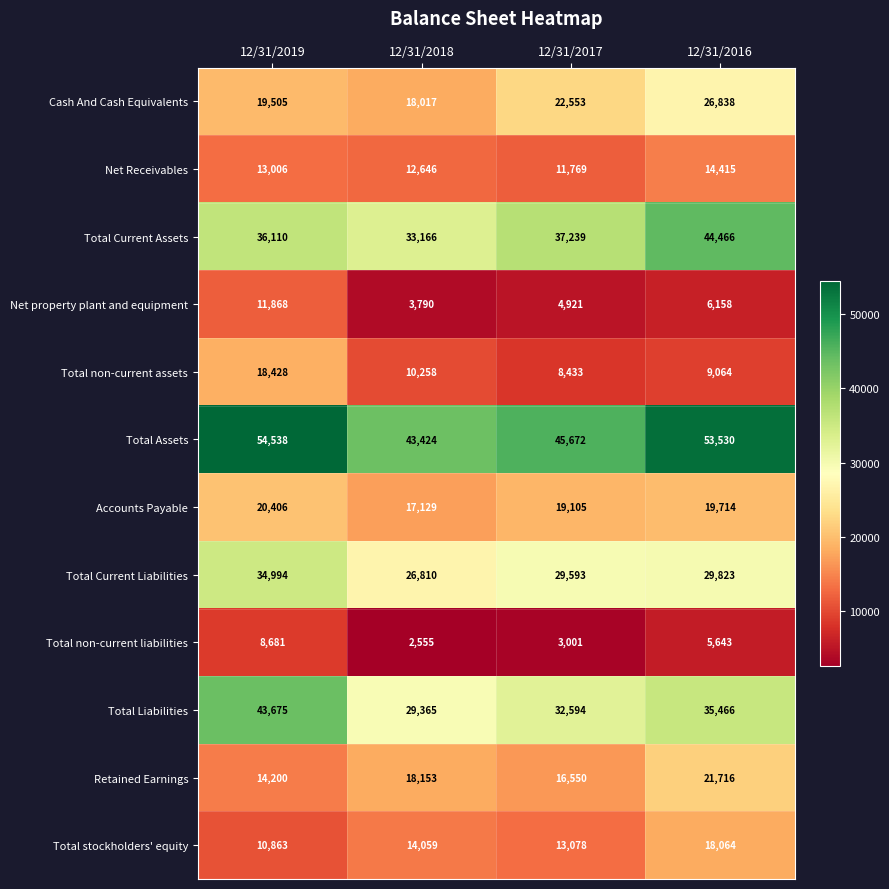

What is the total value across all series at 12/31/2019?

286274